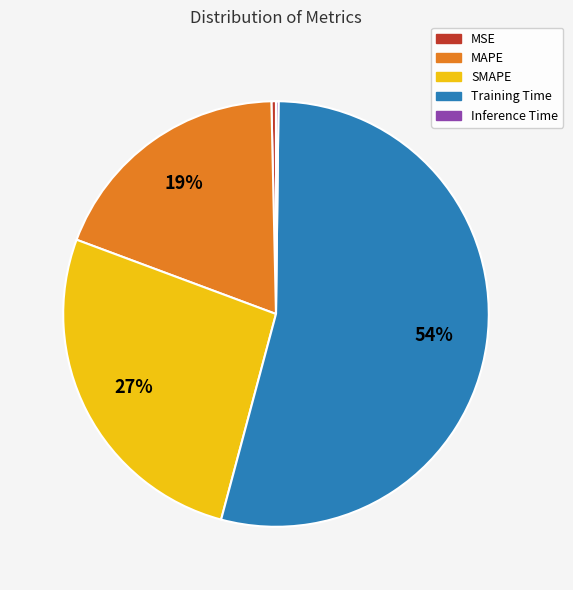

Between MSE and MAPE, which is larger?

MAPE